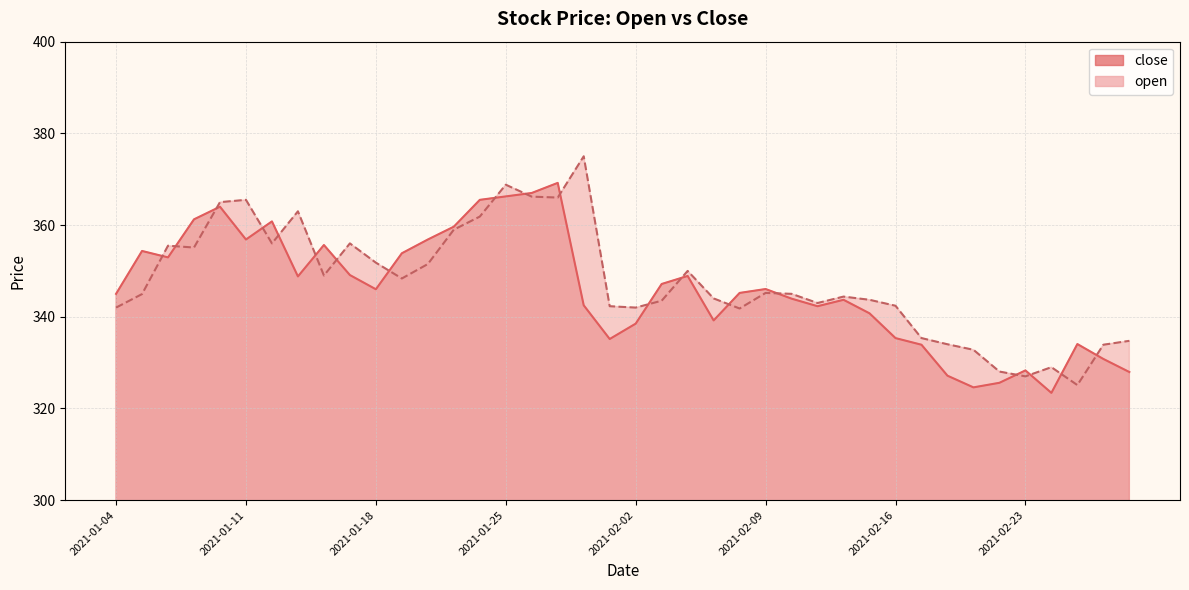

How many lines are shown in the chart?

2